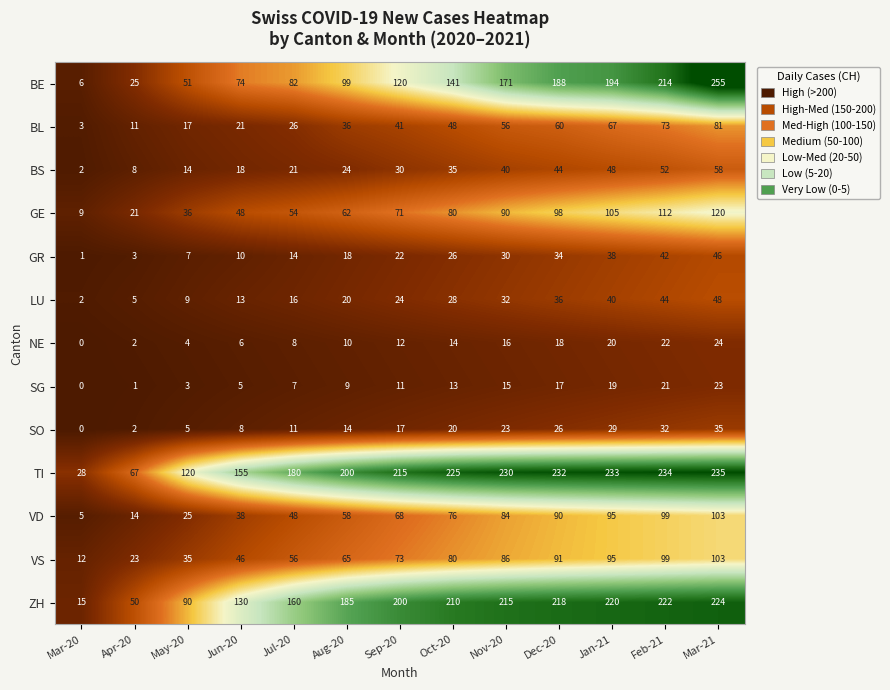

True or false: SG has a value of 2 at May-20.

False